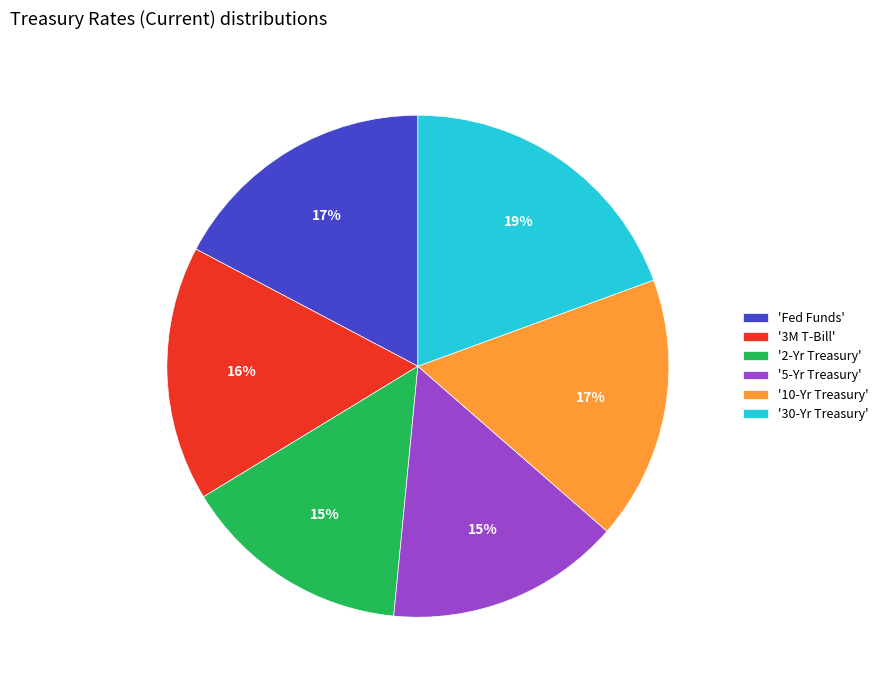

To the nearest percent, what is the average slice percentage?

17%